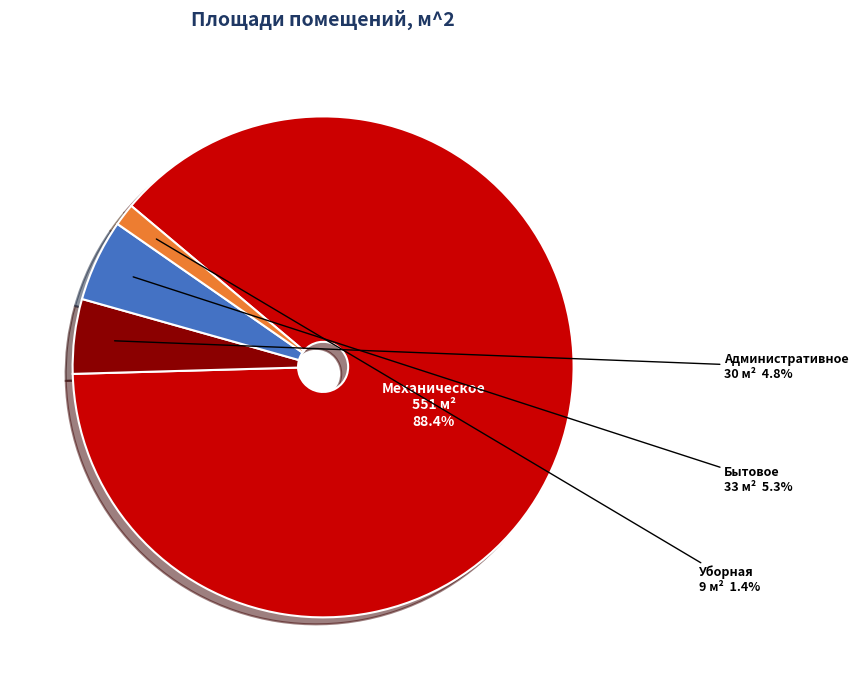

To the nearest percent, what is the average slice percentage?

25%